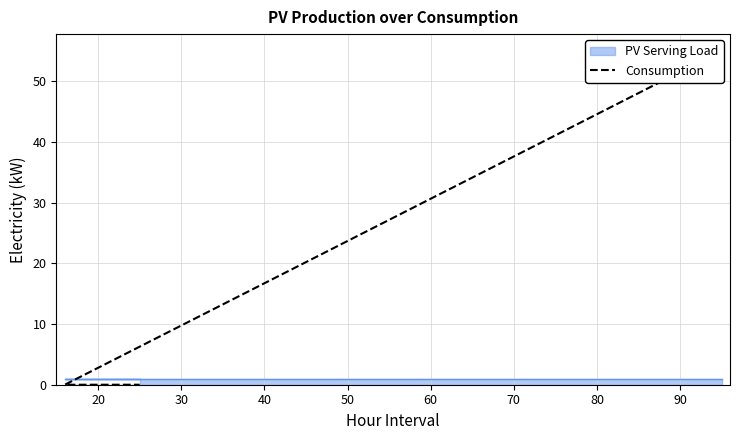

Which has a higher value, 30 or 20?

30